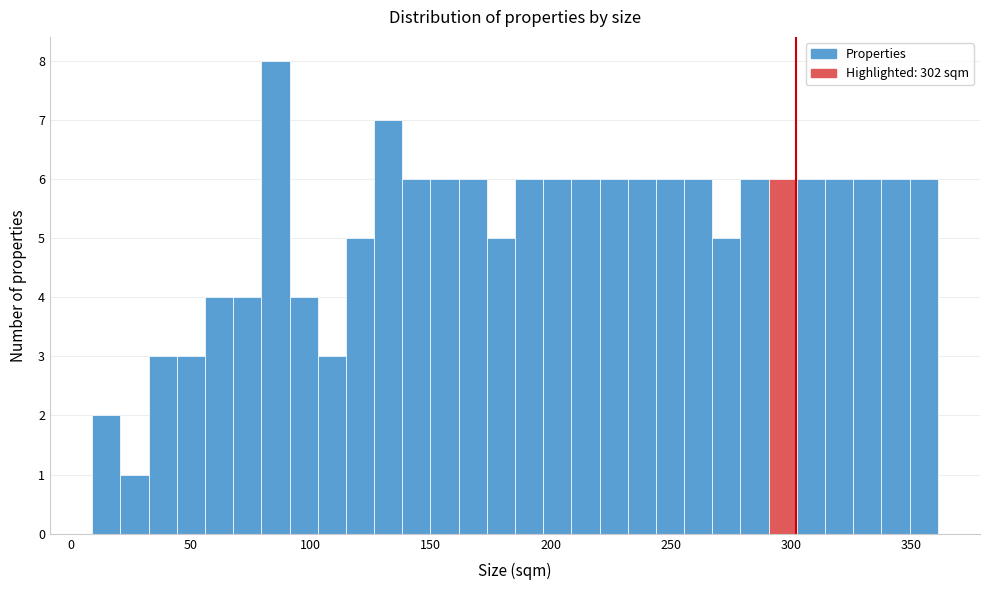

Read against the x-axis, roughly where is the centre of the tallest bar?

85